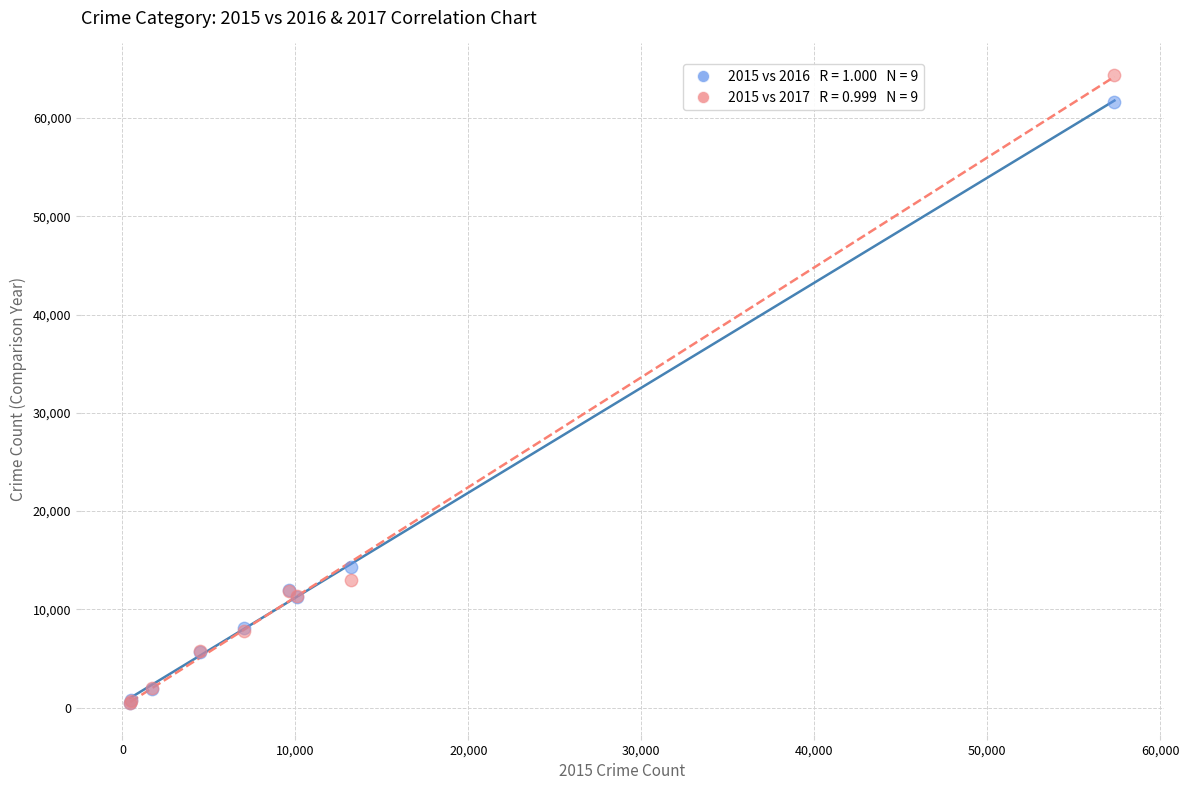

Across all series, what Y value is closest to 32415?

14289